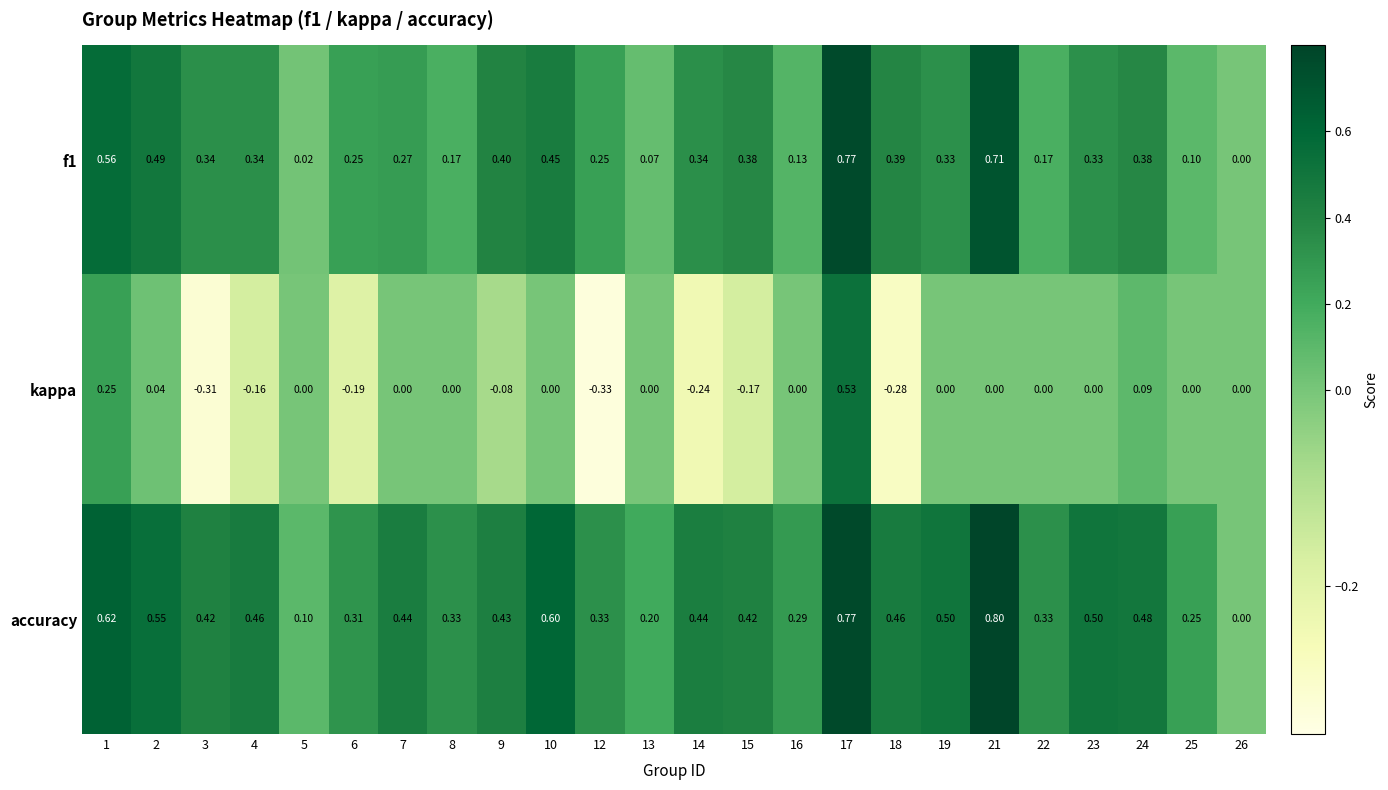

Which series has the largest range (max minus min)?

kappa